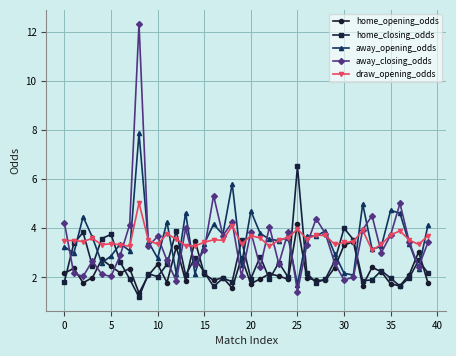

What is the smallest value displayed?

1.2